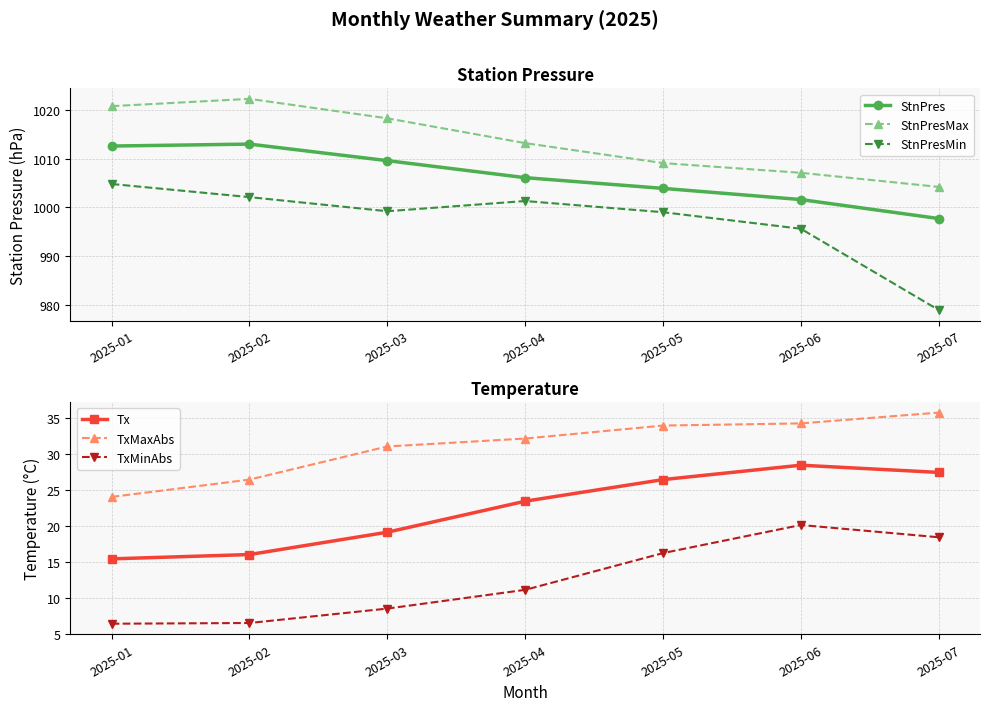

What is the value of the Tx point at the 4th from the left?

23.4